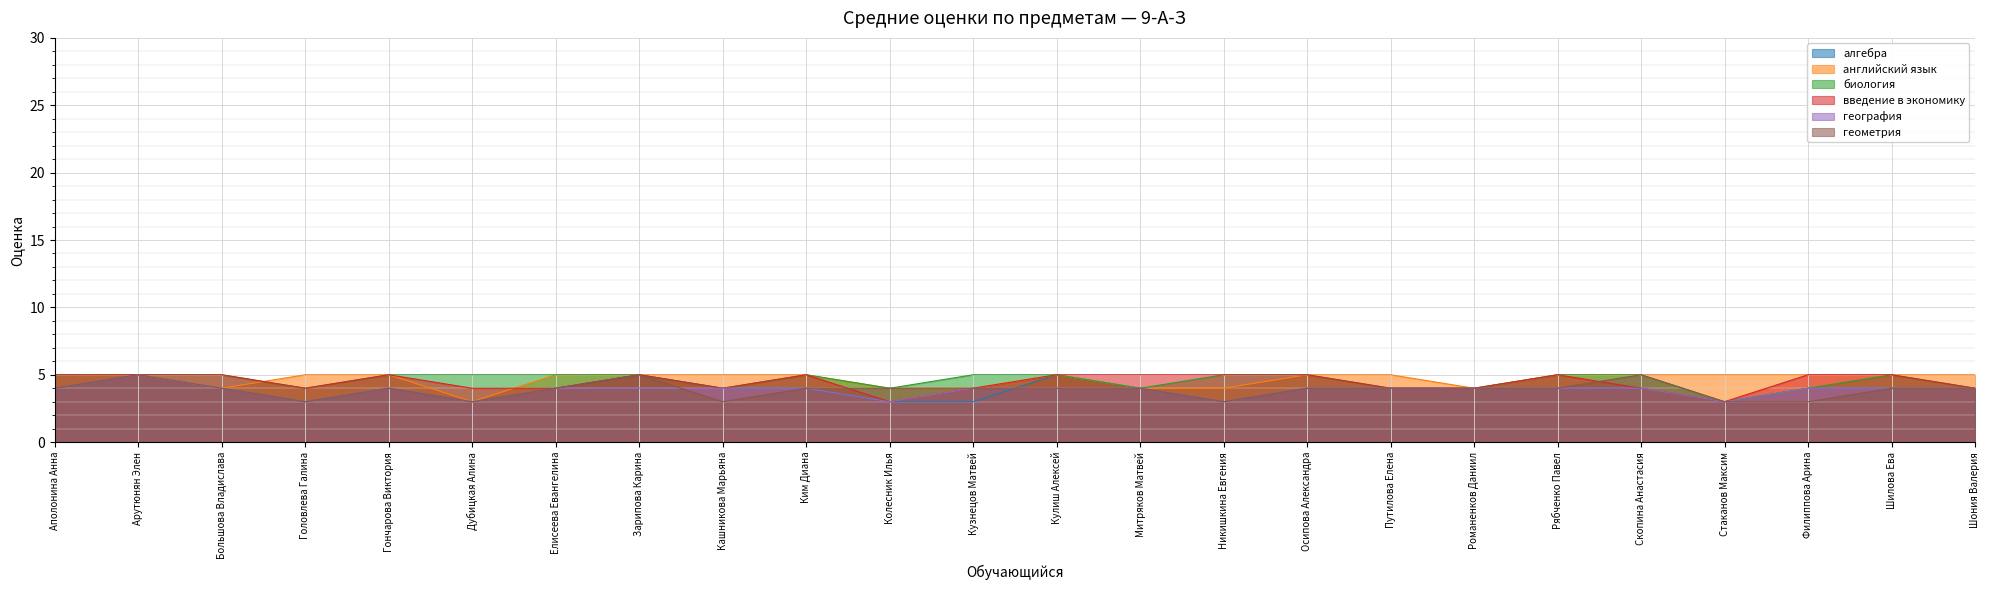

What position from the right is Кузнецов Матвей?

13